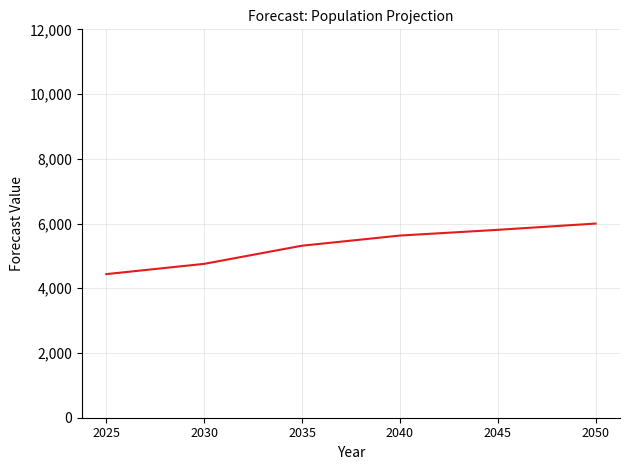

True or false: the data shows 7788 at 2040.

False